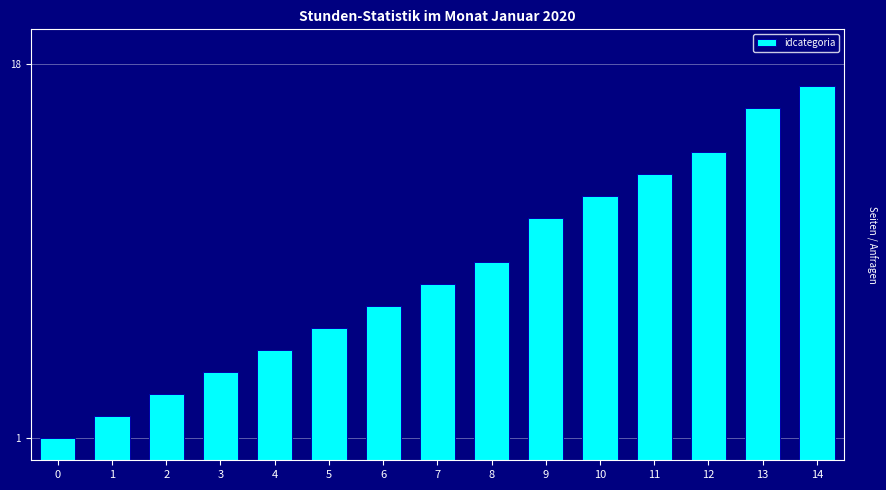

What is the difference between the second highest and minimum values?

15